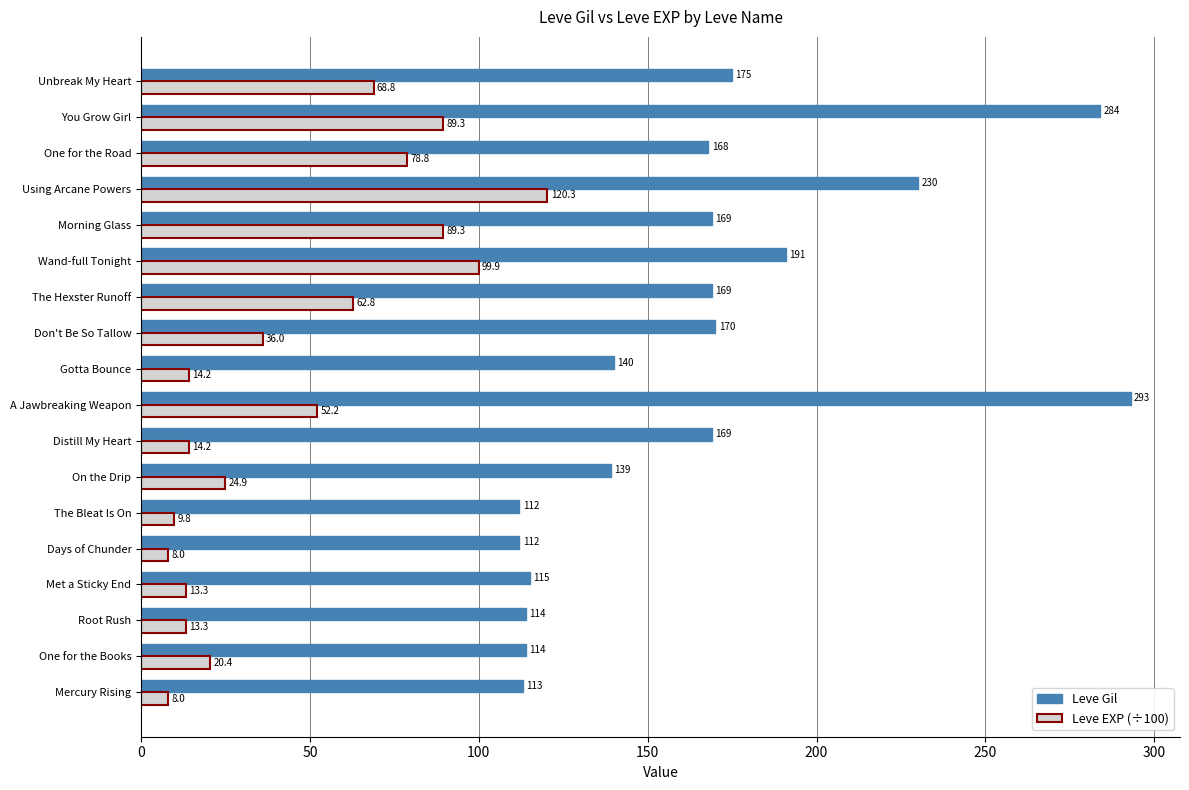

What is the sum of the Leve Gil values at Morning Glass and Wand-full Tonight?

360.0